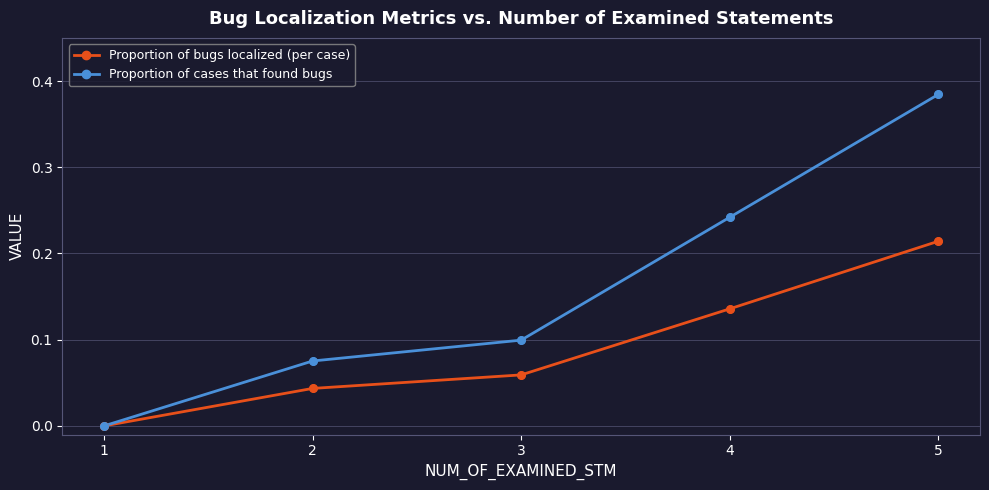

Which series has the widest spread of values?

Proportion of cases that found bugs